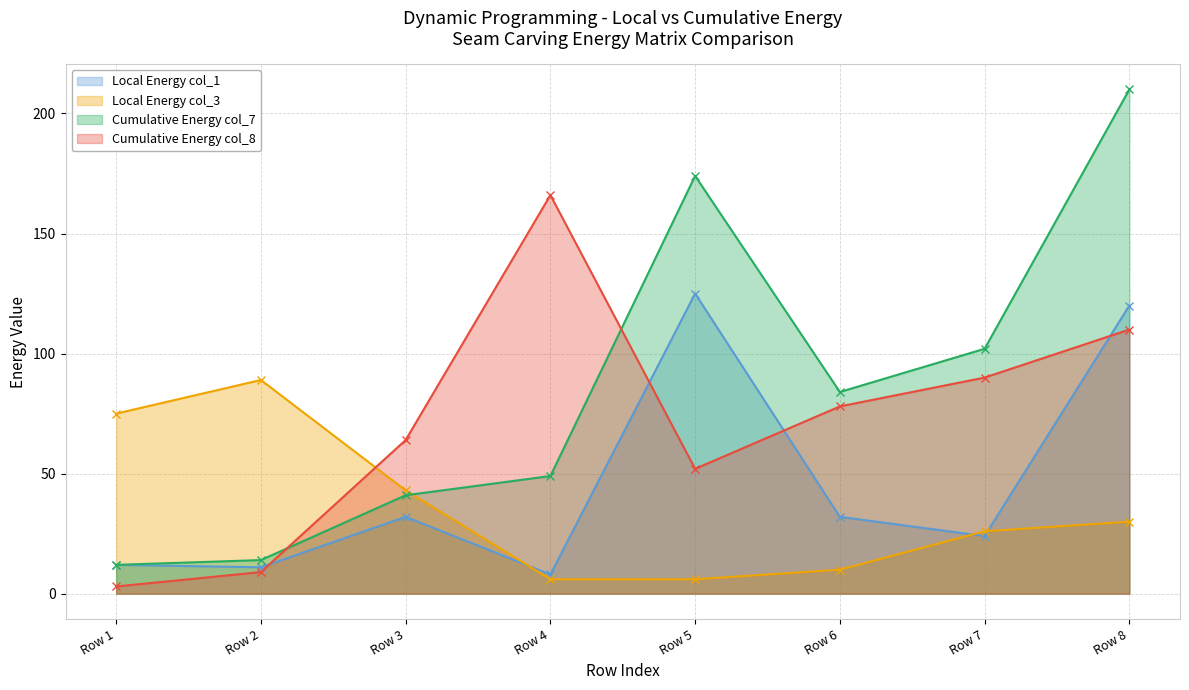

Read the Local Energy col_3 value at Row 8, to the nearest 10.

30